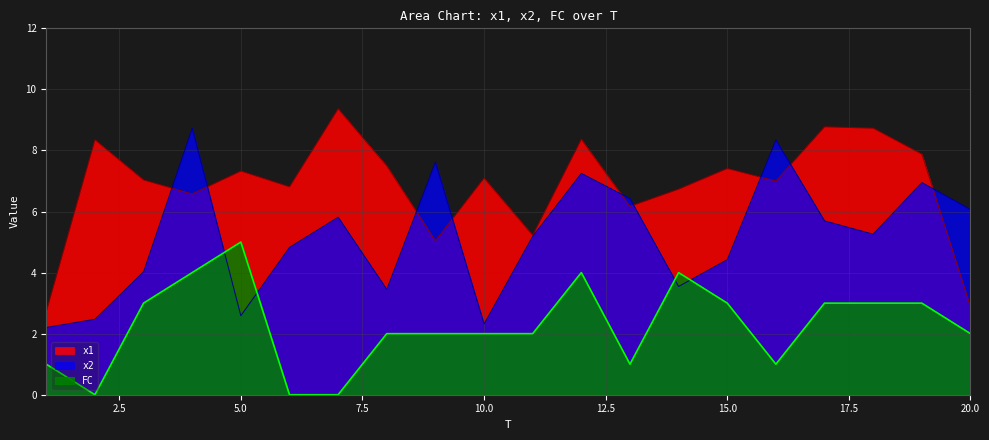

How many series are shown in this chart?

3